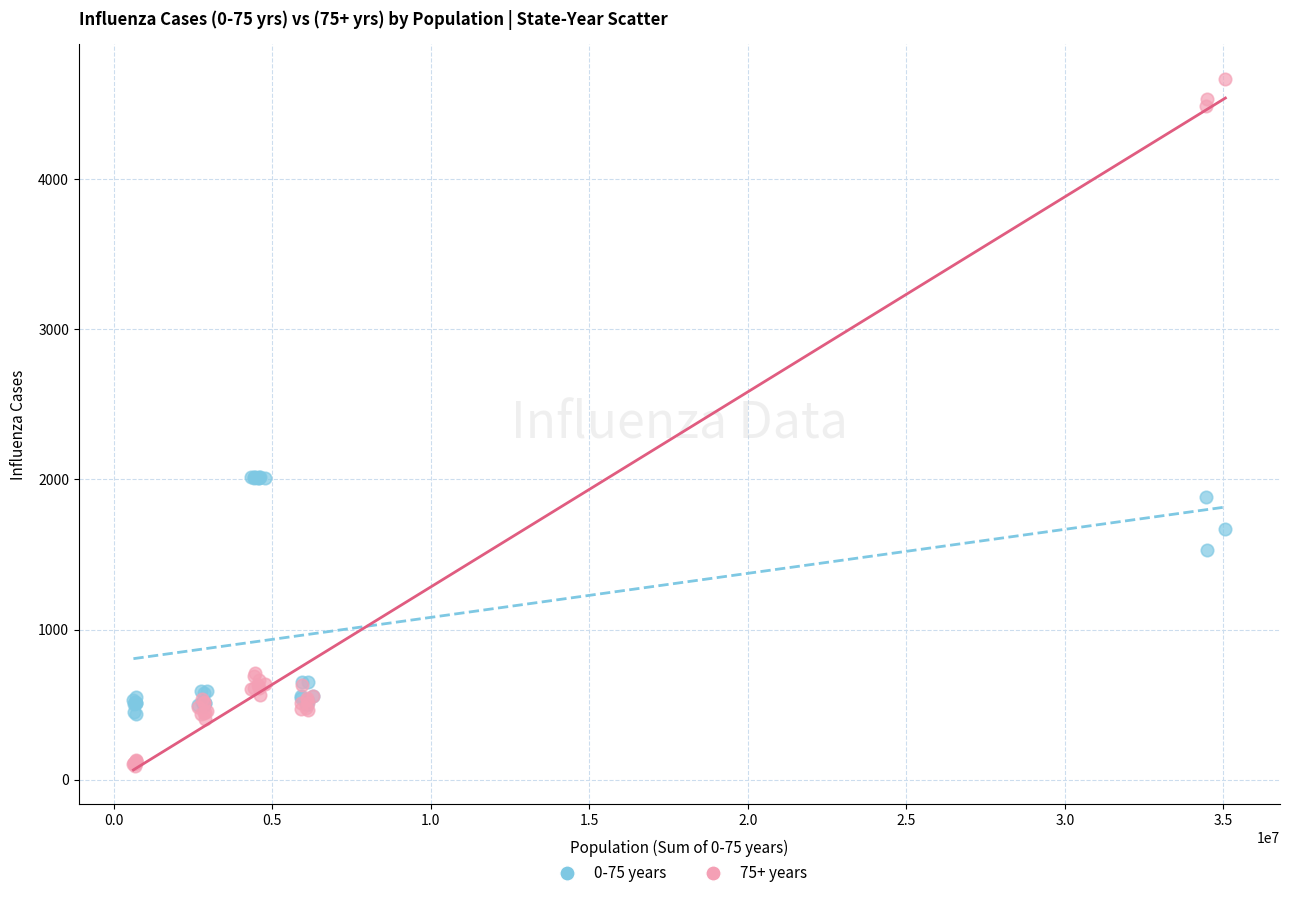

Which series has the widest spread of Y values?

75+ years